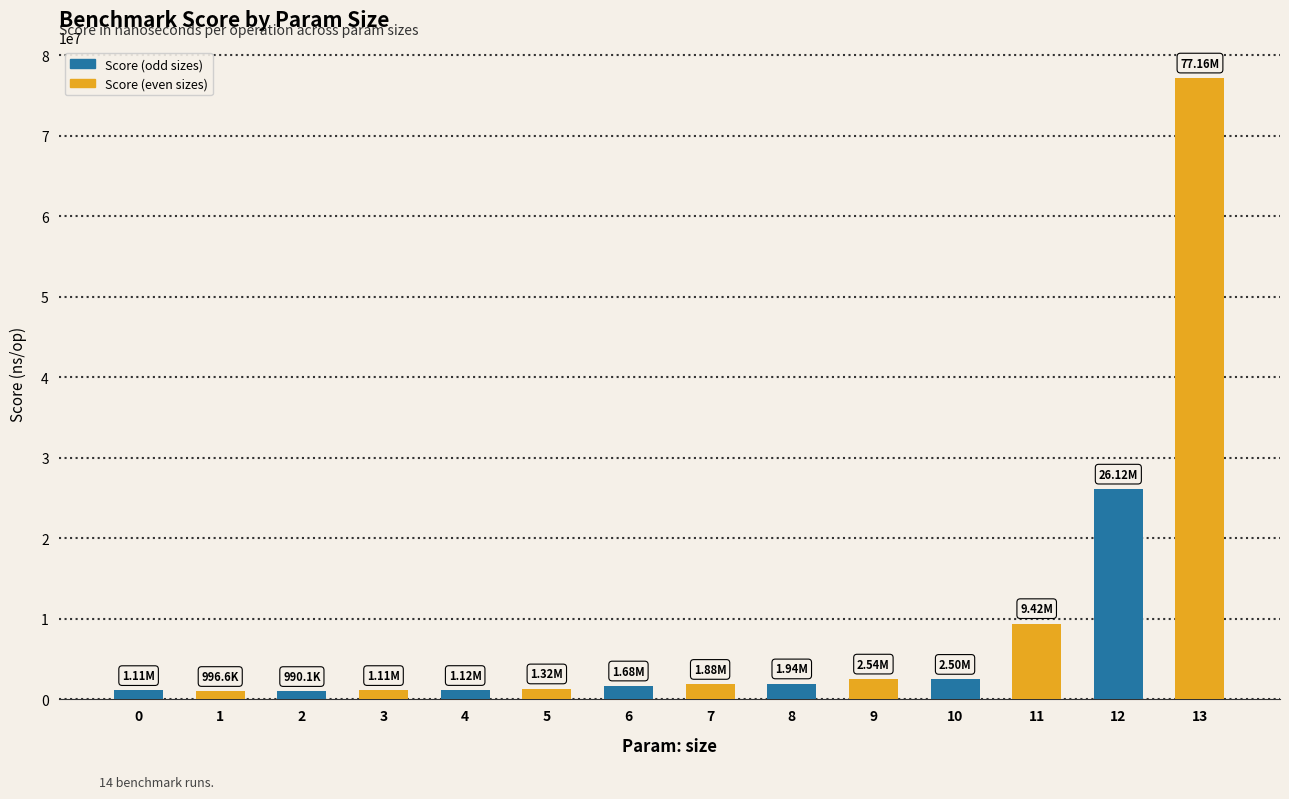

How many series are shown in this chart?

1